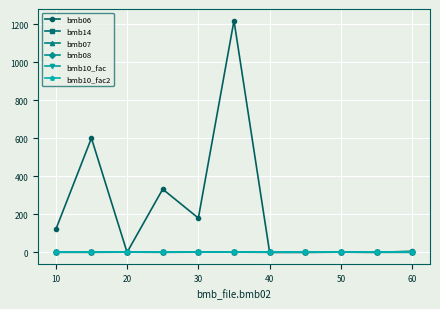

Is this an area chart (filled region under the line)?

No